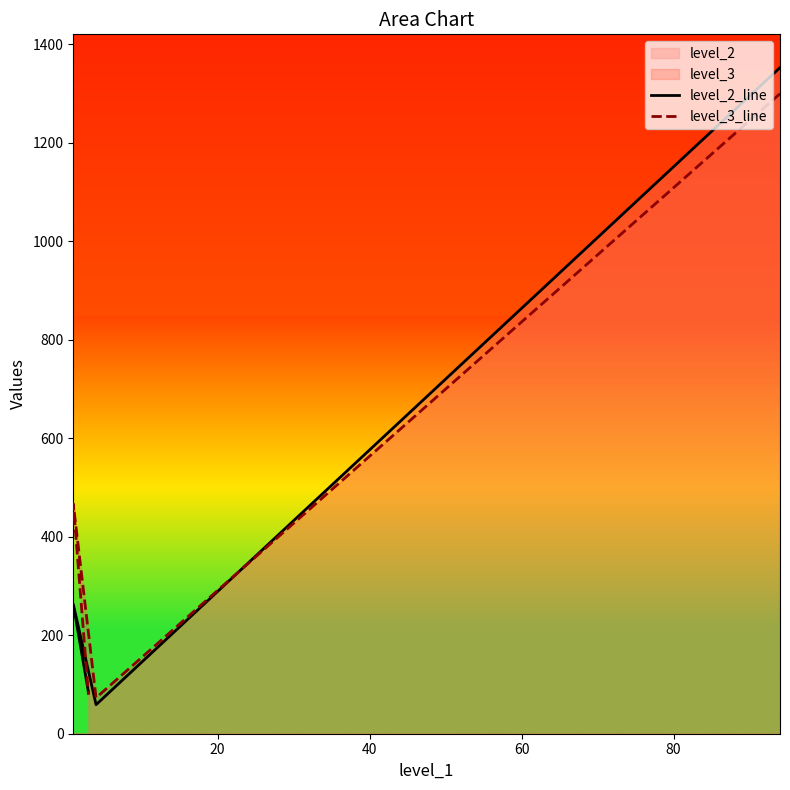

The level_2_line series shows 345 at 40. True or false?

False